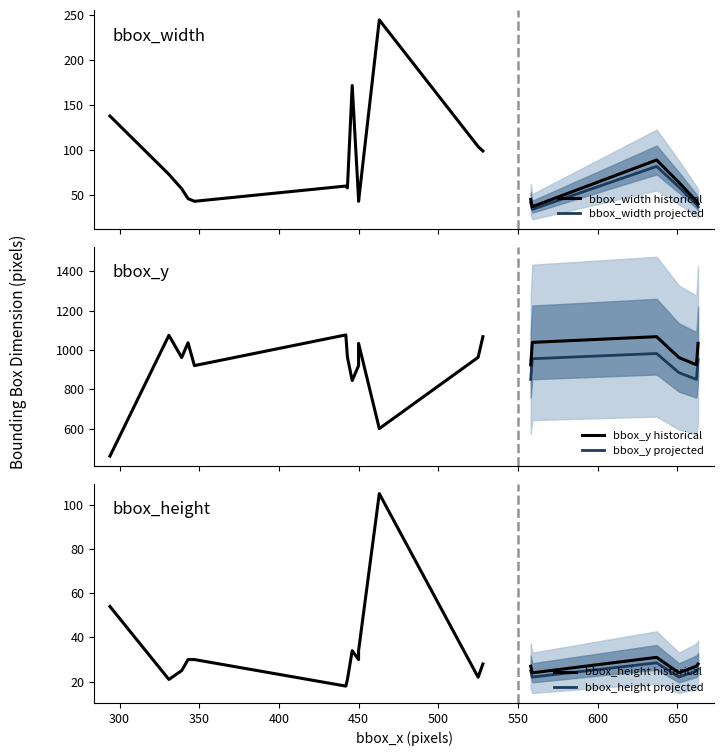

At how many categories does at least one series exceed 673?

20